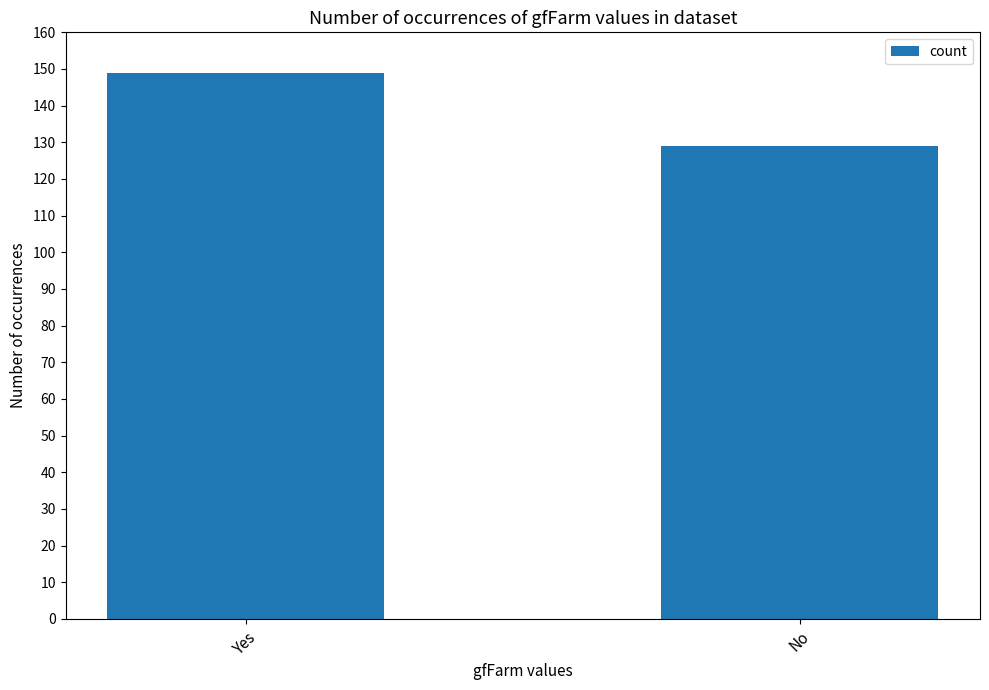

Rank the categories by value from lowest to highest.

No, Yes